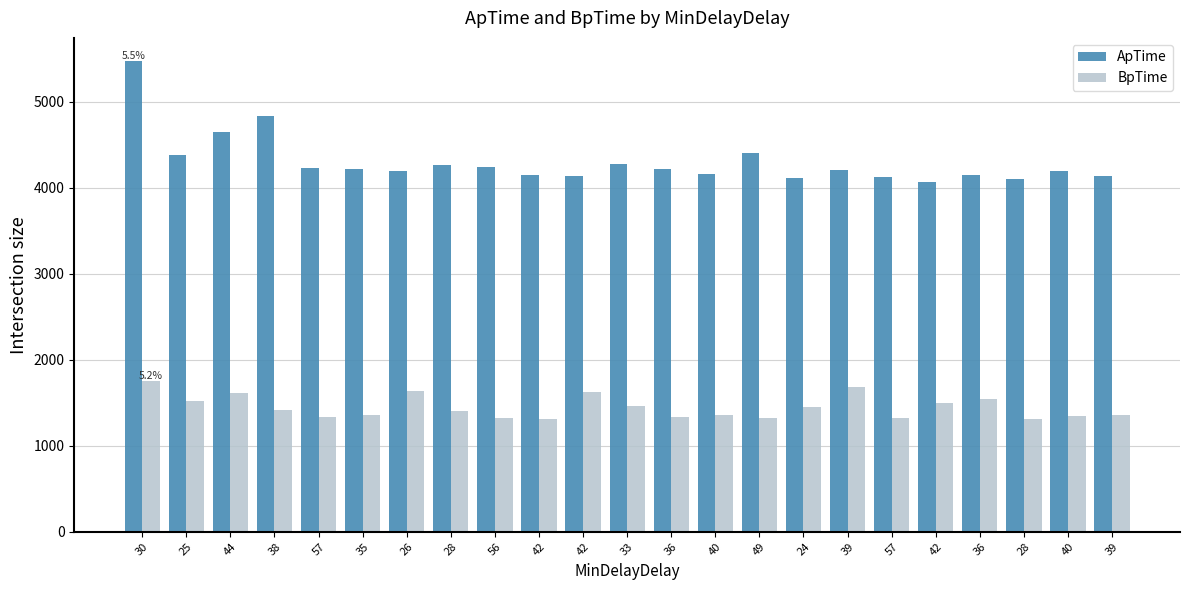

What is the difference between the maximum and minimum values in the ApTime series?

1396